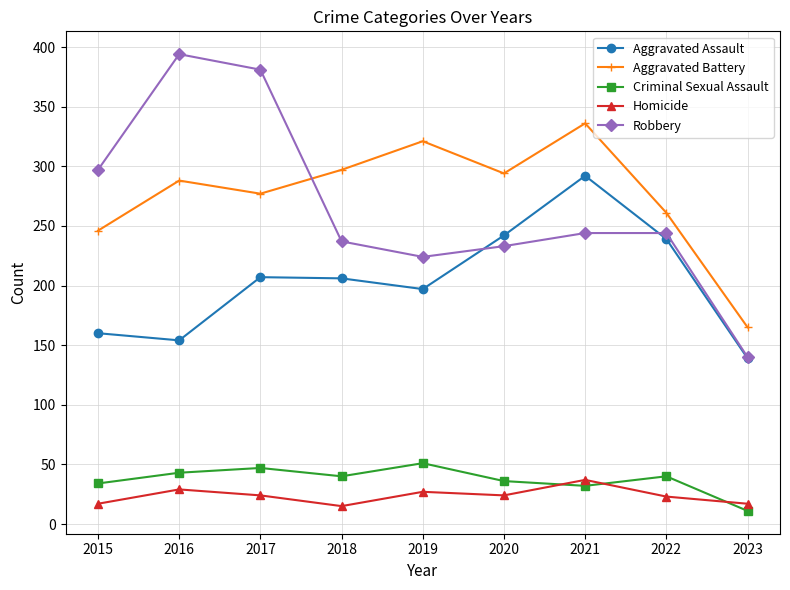

Is the value of Aggravated Battery at 2015 greater than the value of Criminal Sexual Assault at 2022?

Yes